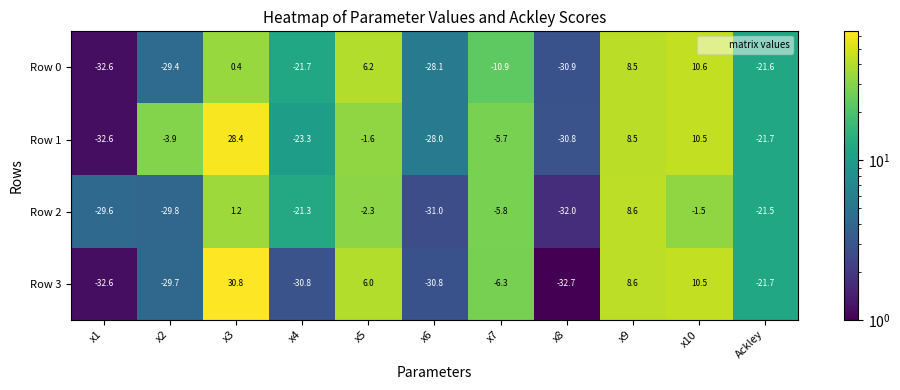

Rank the series by their average value, from highest to lowest.

Row 1, Row 3, Row 0, Row 2